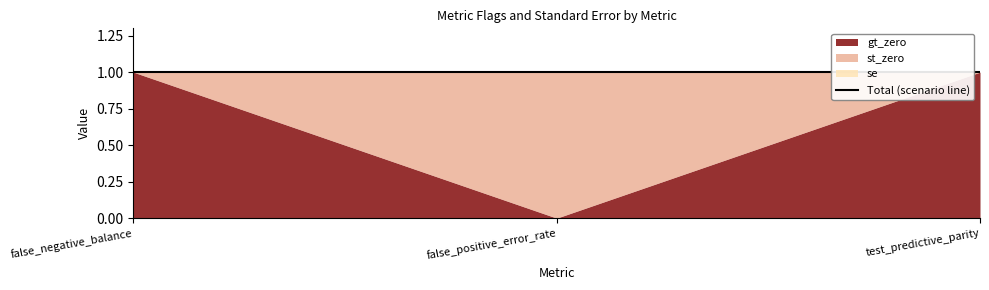

At how many categories does at least one series exceed 0?

3